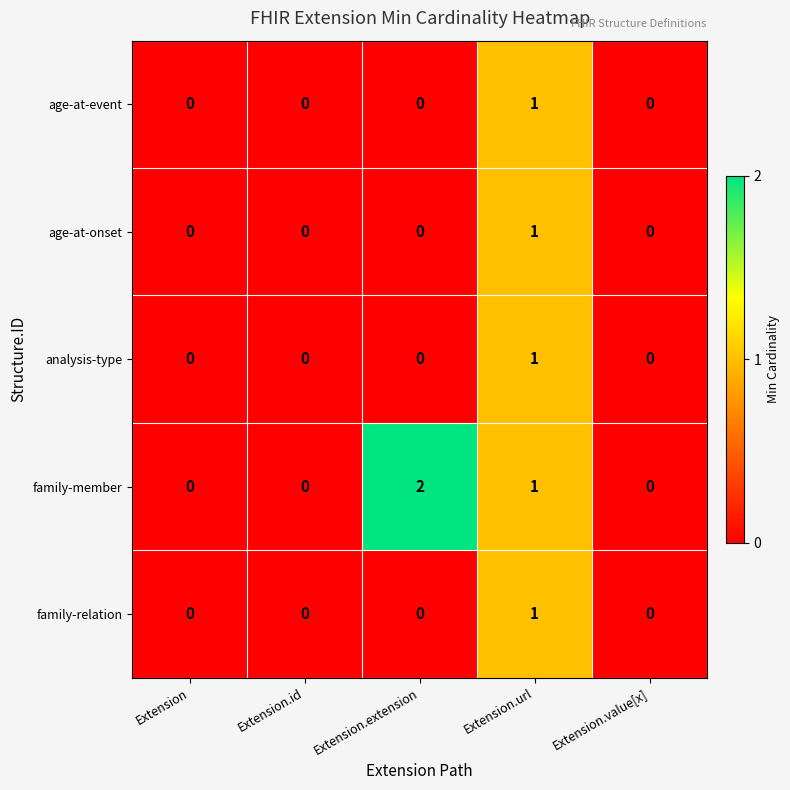

How many categories are shown in the chart?

5